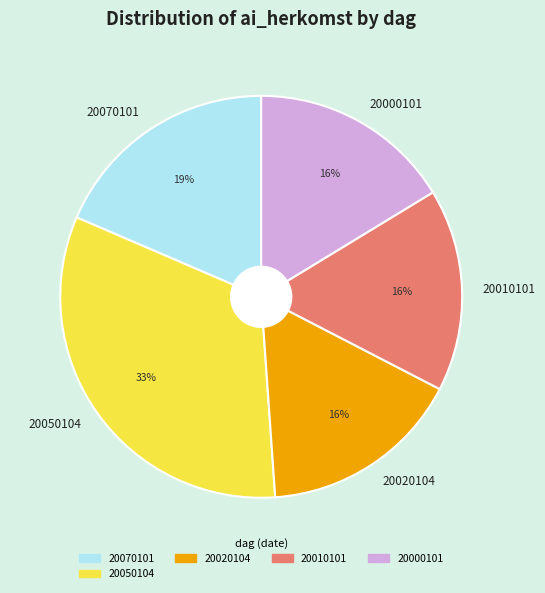

What is the ratio of the value at 20000101 to the value at 20050104?

0.5